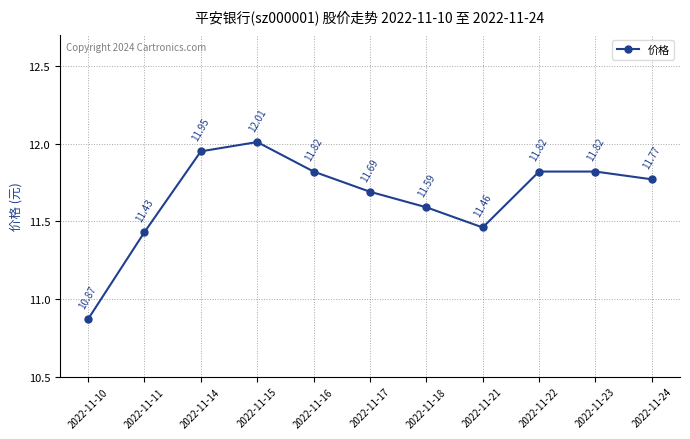

How many lines are shown in the chart?

1